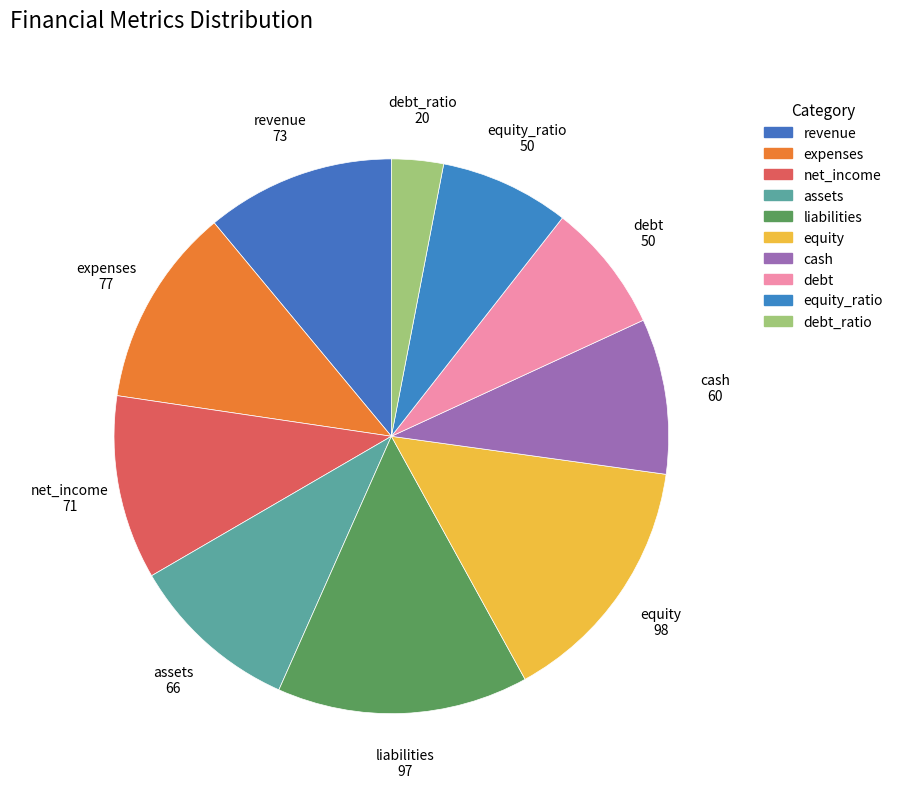

What is the smallest slice in the pie chart?

debt_ratio